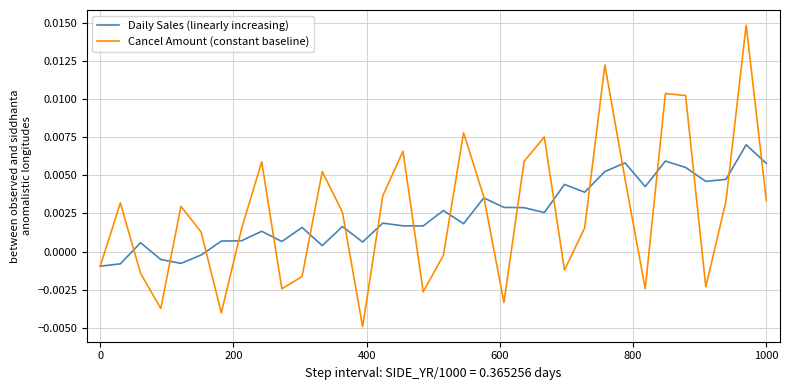

How many distinct data groups are displayed?

2